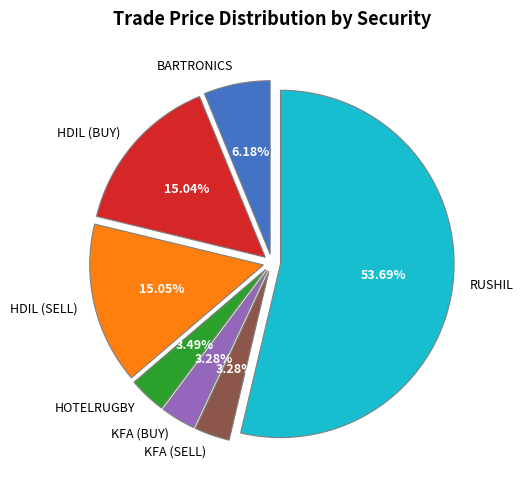

Which category has the biggest portion of the pie?

RUSHIL